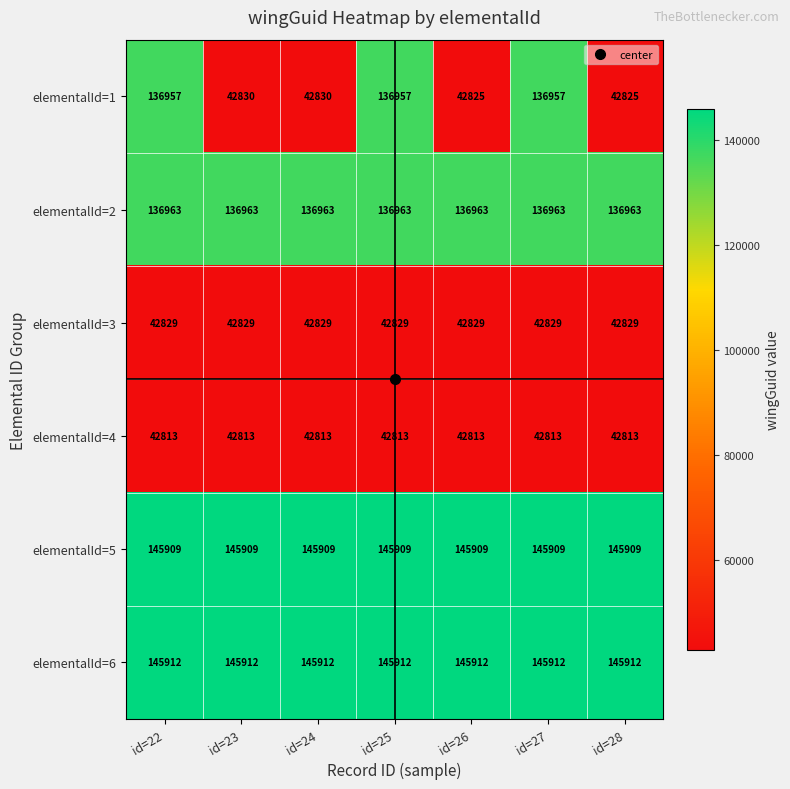

What is the approximate value of elementalId=6 at id=24?

145912